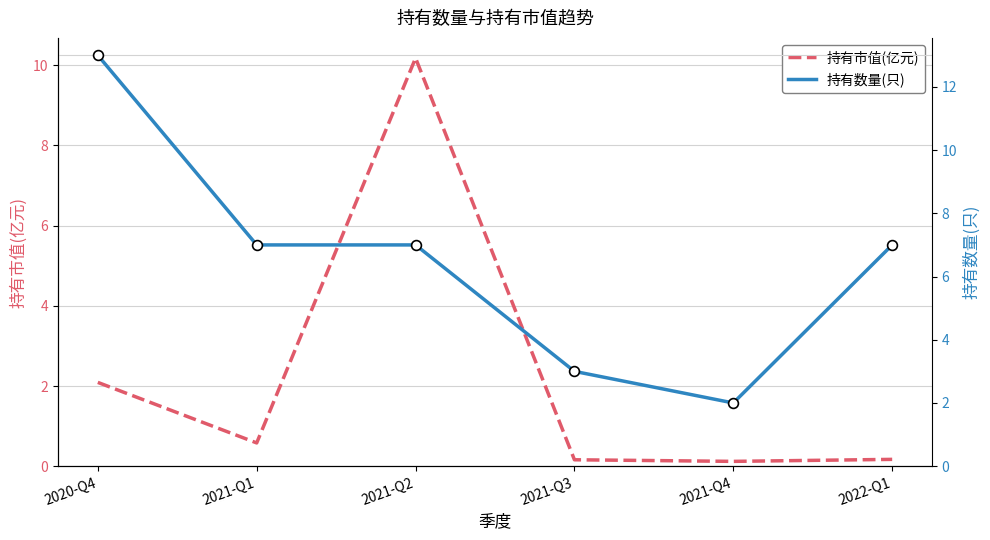

At how many categories does at least one series exceed 3?

4